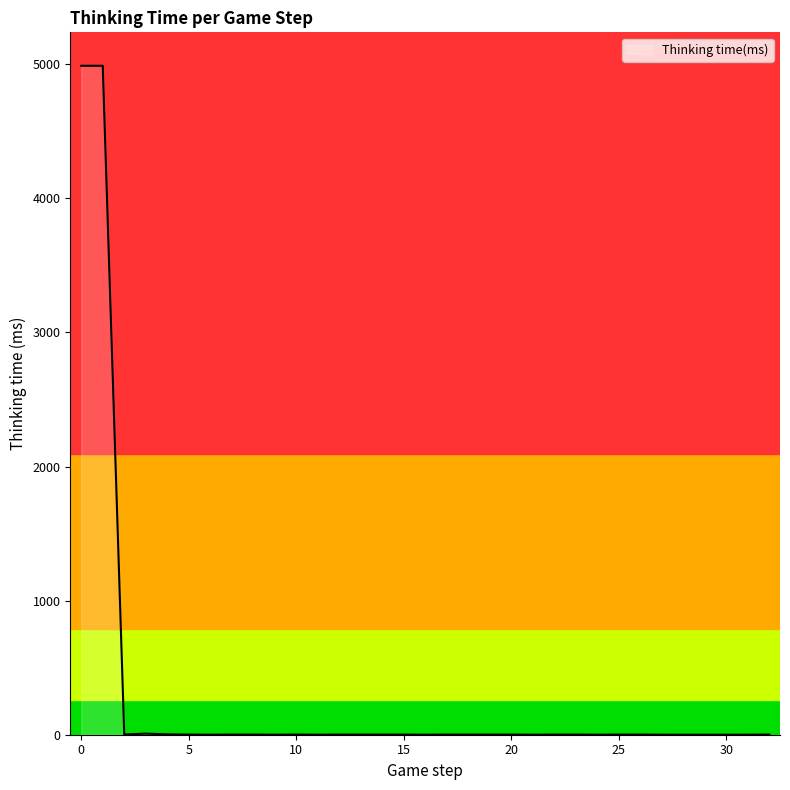

What is the difference between the maximum and minimum values?

4989